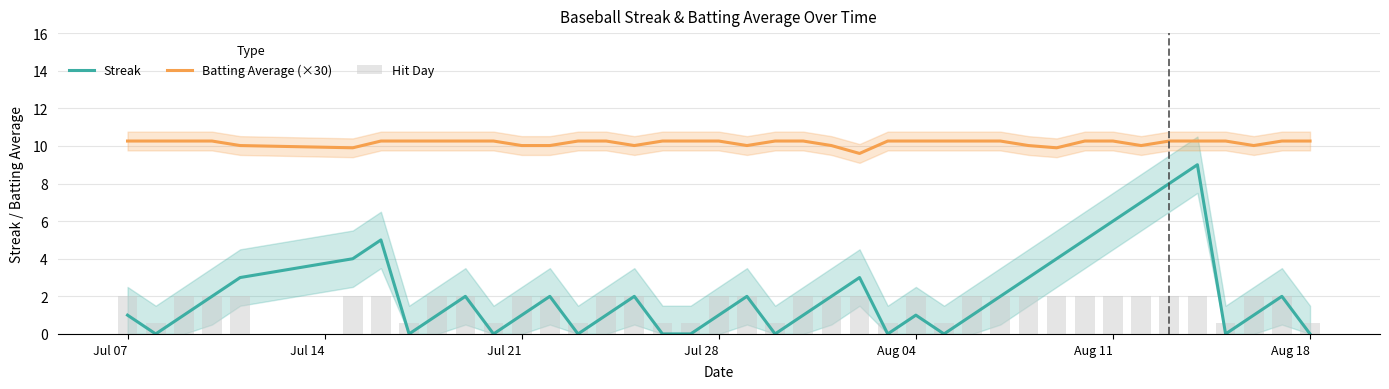

Count the number of categories in the chart.

40